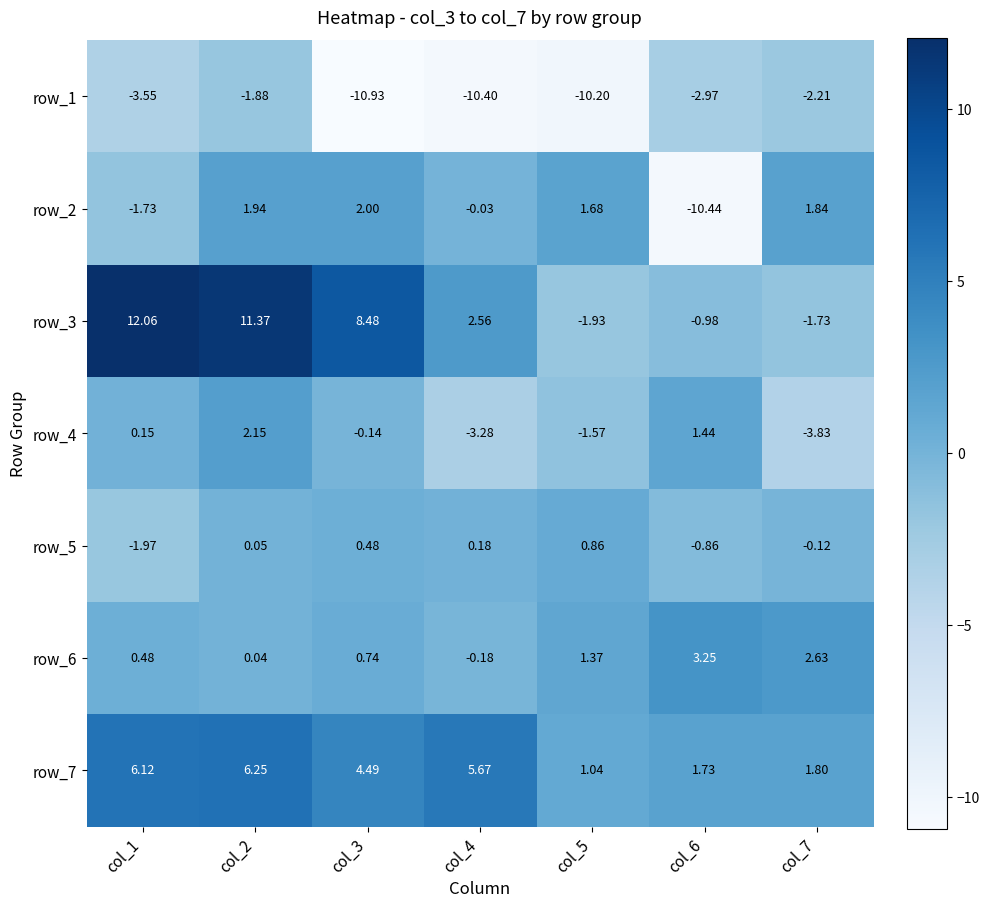

At which label does row_1 reach its minimum?

col_3